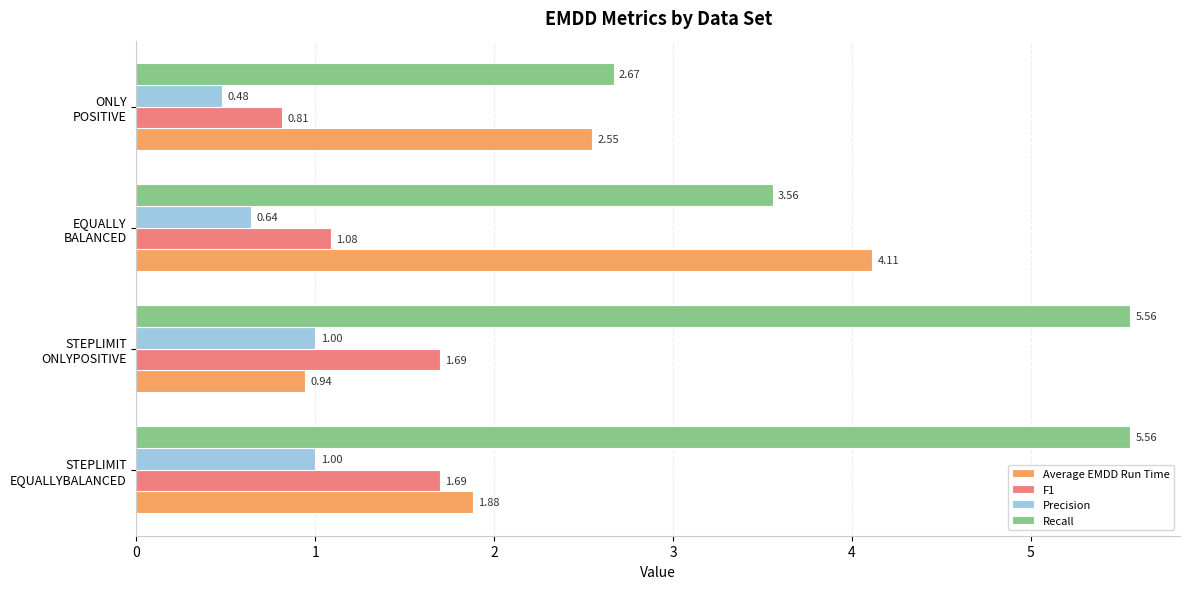

What is the average value of the Average EMDD Run Time series?

2.4